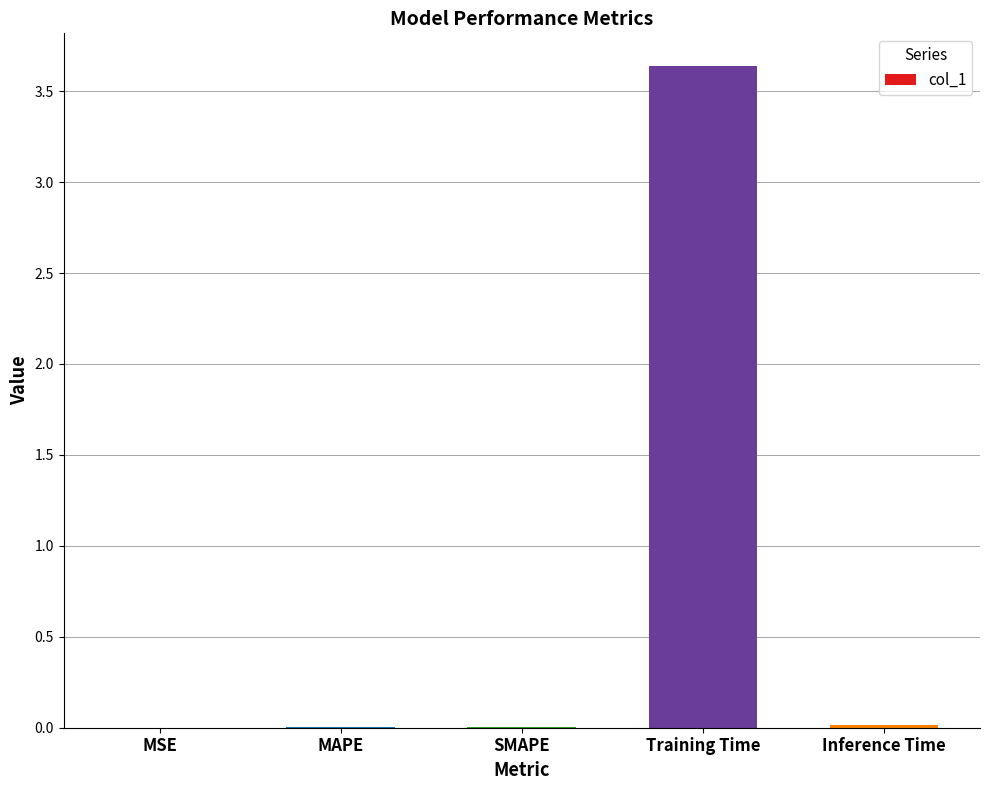

What is the sum of all values?

3.7